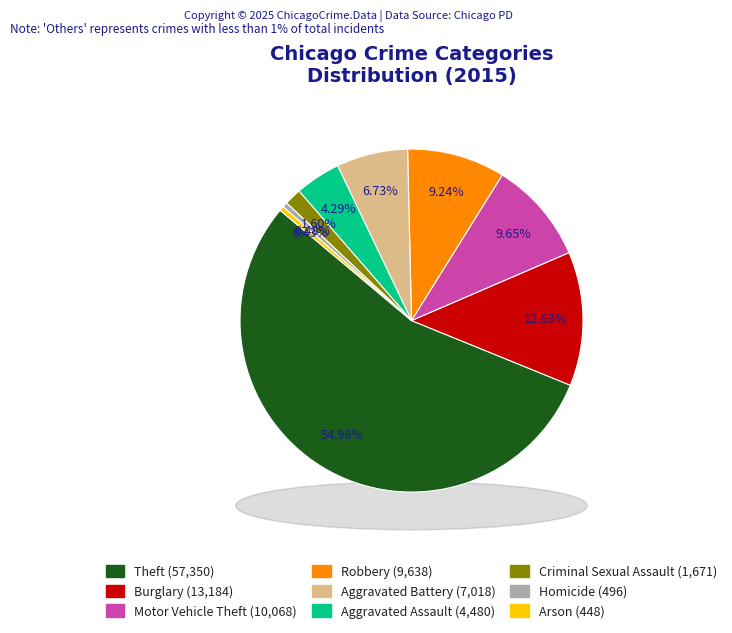

Count the number of slices in the pie.

9